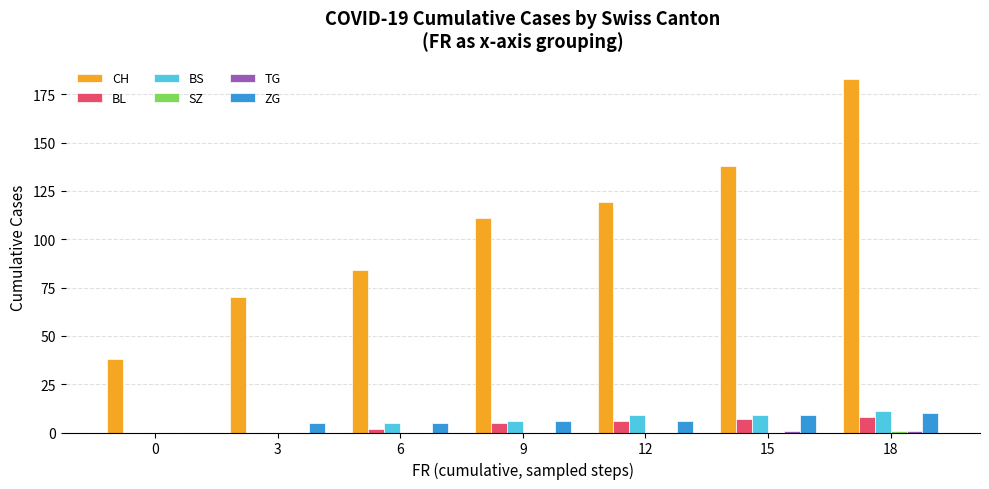

Which series has the largest total across all categories?

CH